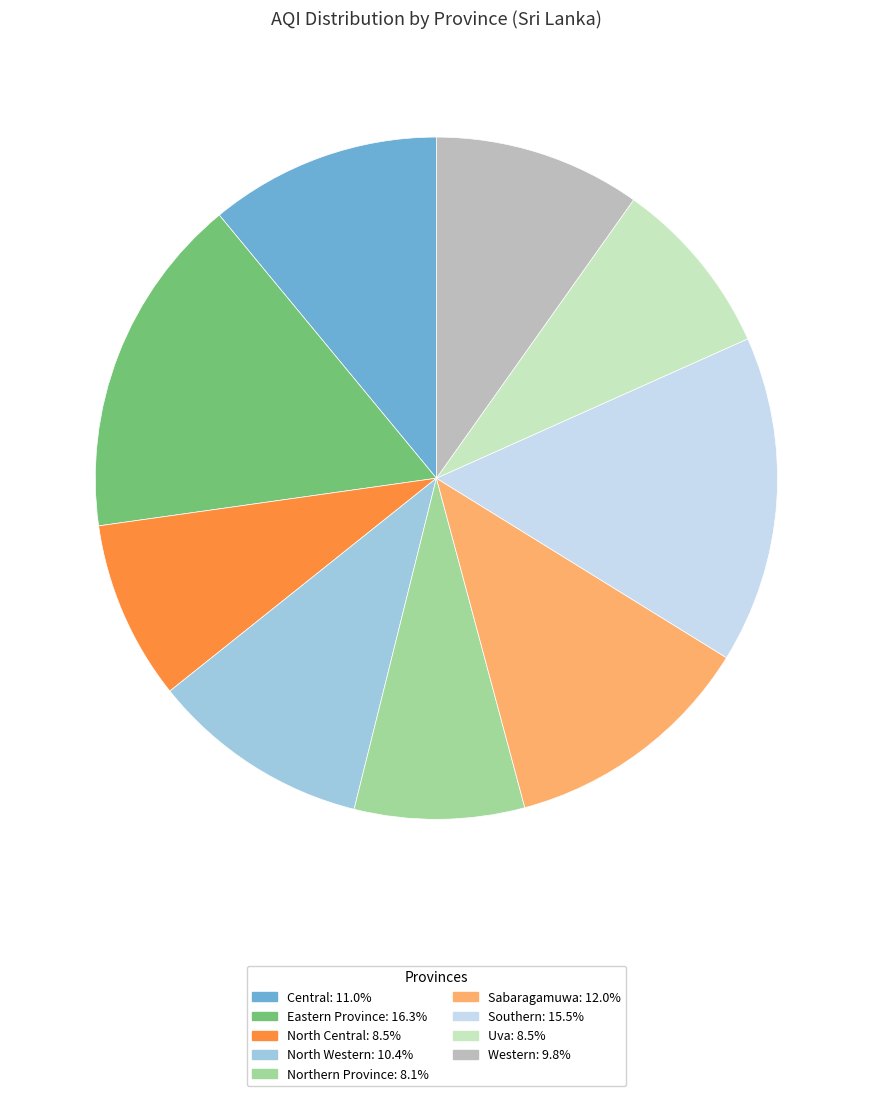

Between Western and Central, which is larger?

Central